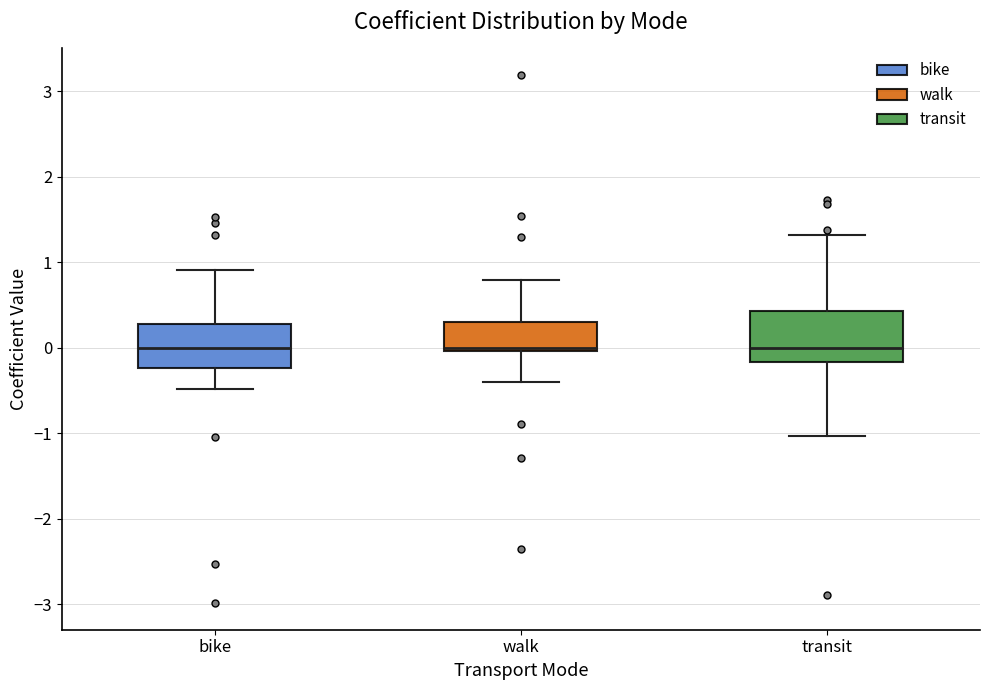

Reading left to right, read every box against the y-axis: the position of its median line, the range the box covers, and the ends of its whiskers. The values are not printed on the chart, so give them approximately, as read against the axis.

bike: median 0.0, box -0.2 to 0.3, whiskers -0.5 to 0.9
walk: median 0.0 (just above the box's lower edge), box 0.0 to 0.3, whiskers -0.4 to 0.8
transit: median 0.0, box -0.2 to 0.4, whiskers -1.0 to 1.3